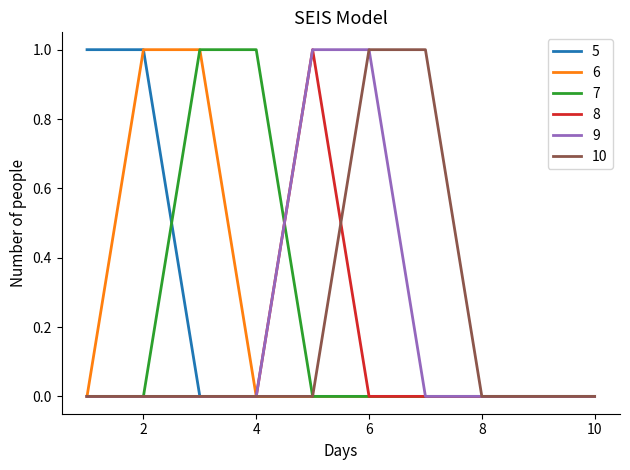

How many interior local peaks does the 8 series have?

1